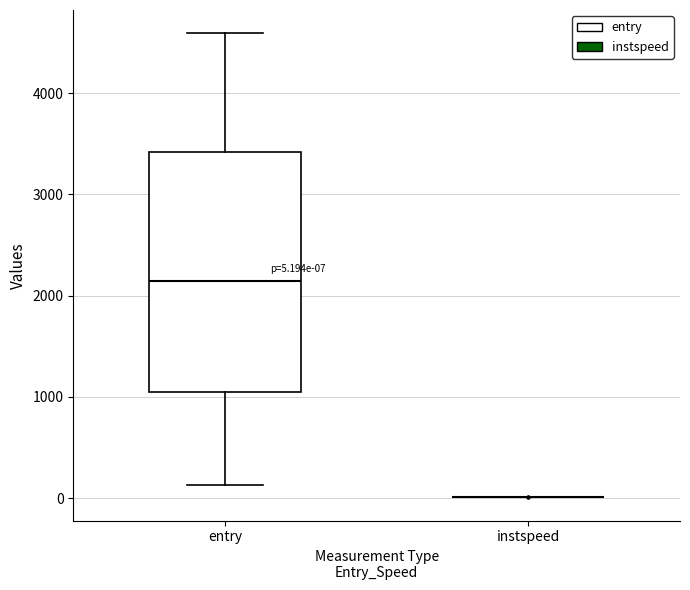

Comparing the boxes themselves (not the whiskers), which one is the tallest?

entry